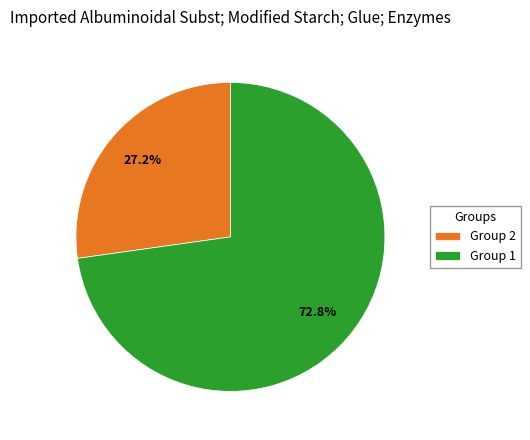

Is there a majority slice in this chart?

Yes